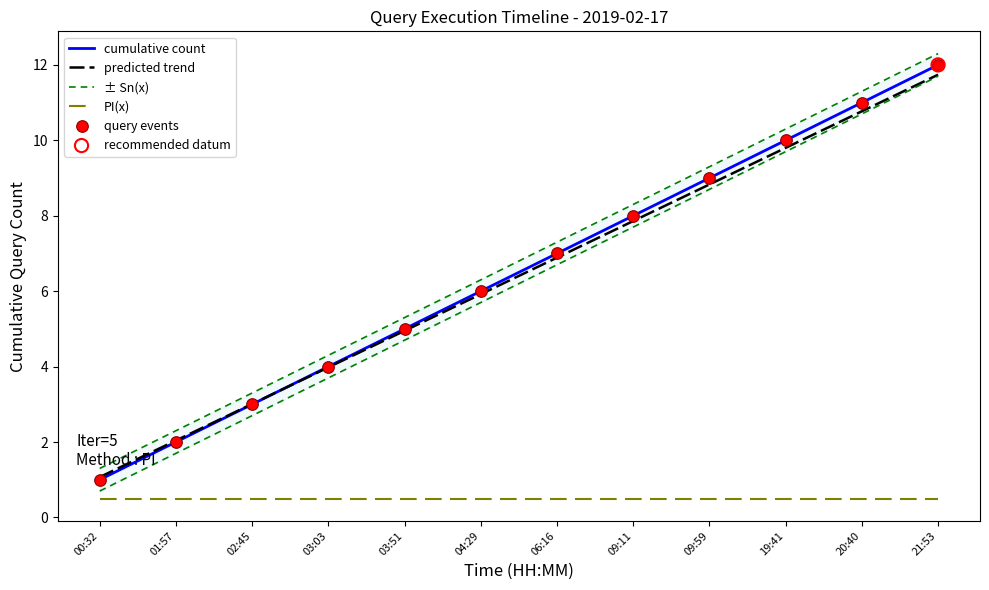

Which series has the largest Y range (max minus min)?

cumulative count